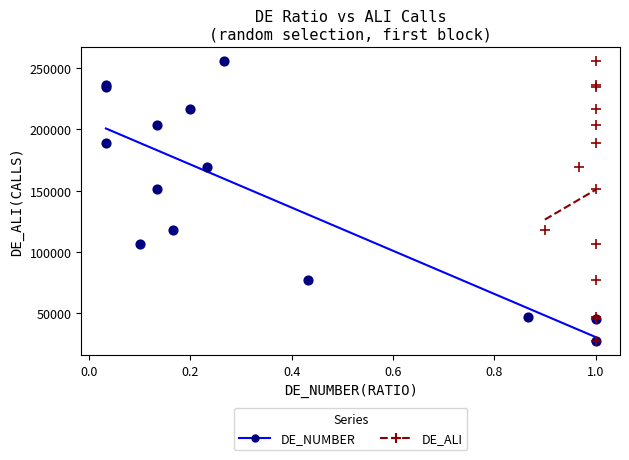

What are all the series names shown in the legend?

DE_NUMBER, DE_ALI